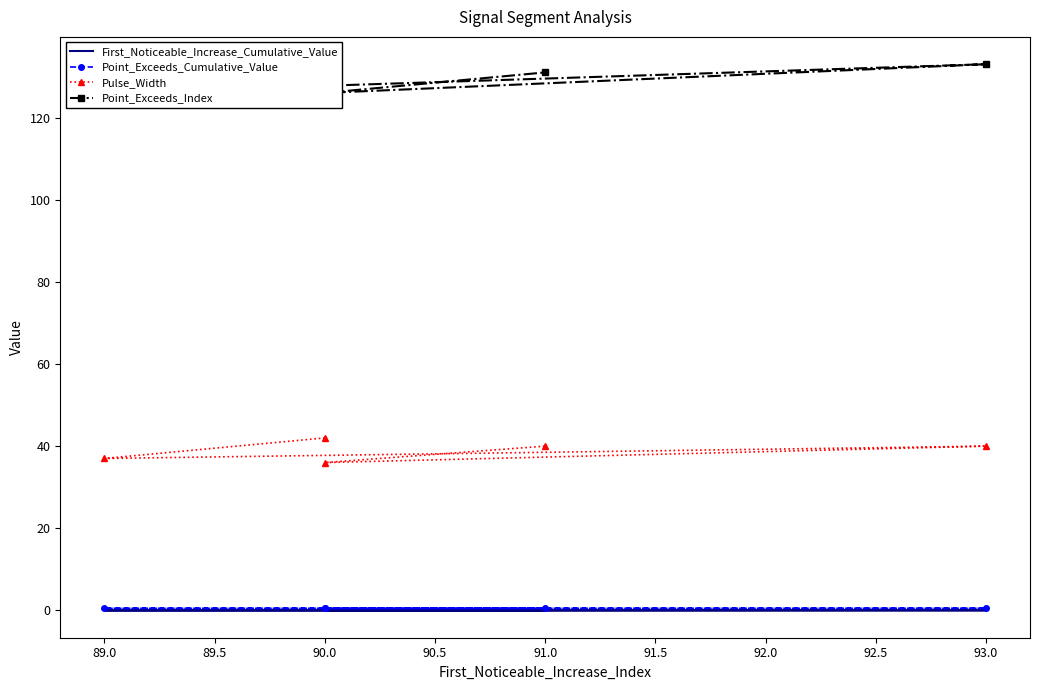

Which has a higher value, 93.0 or 89.0?

93.0